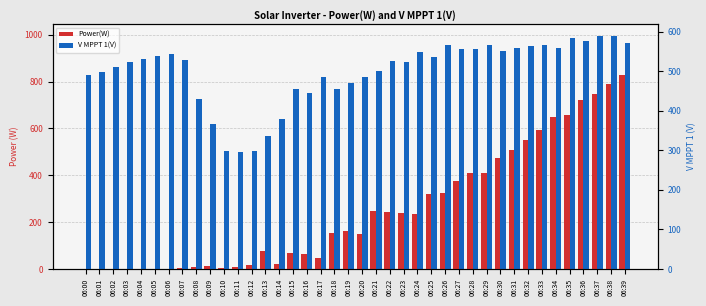

How many values in the V MPPT 1(V) series exceed 891?

20